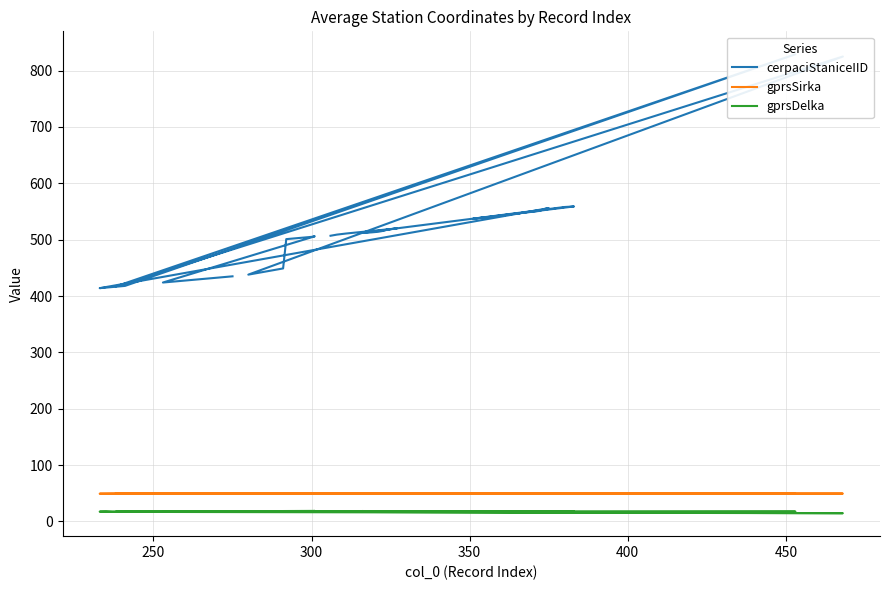

Which series has the largest total across all categories?

cerpaciStaniceIID